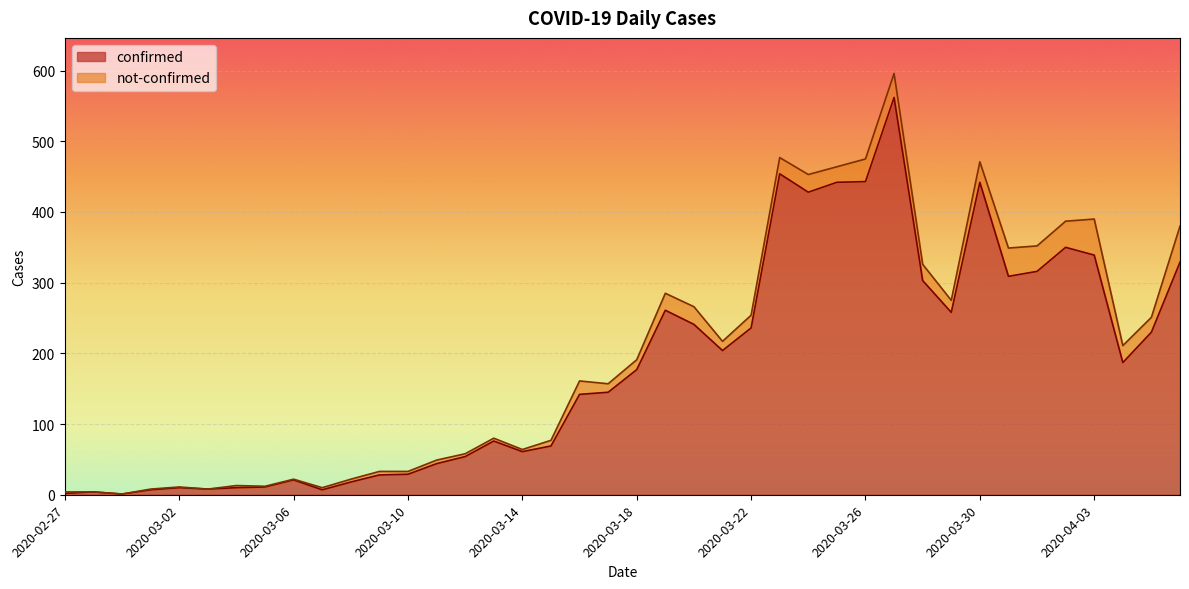

What is the highest value of the confirmed series?

562